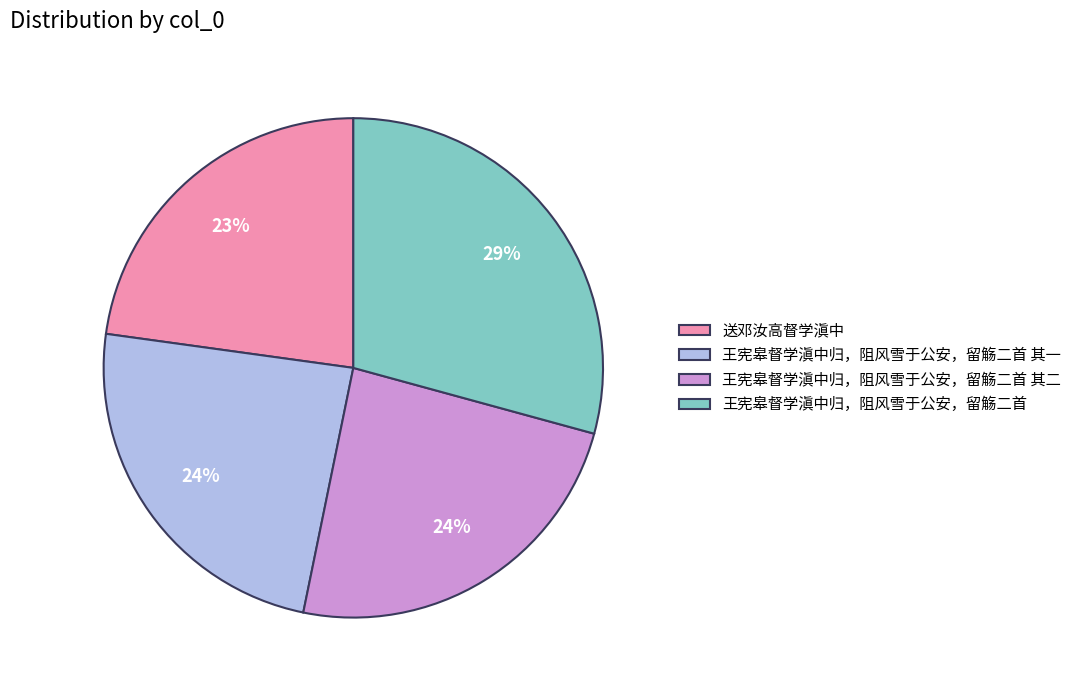

Is there any slice that represents more than half of the pie?

No